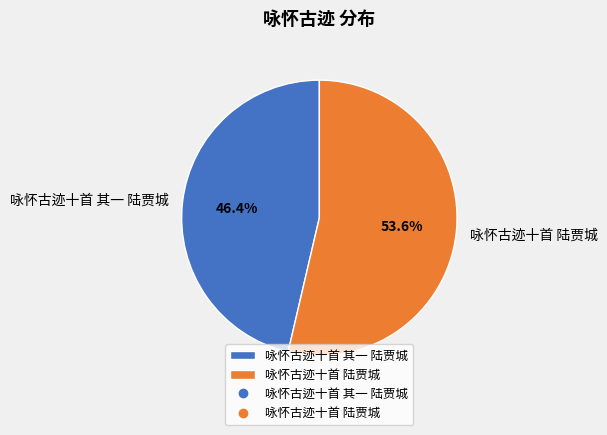

To the nearest percent, what is the difference between the 咏怀古迹十首 其一 陆贾城 and 咏怀古迹十首 陆贾城 slice percentages?

7%